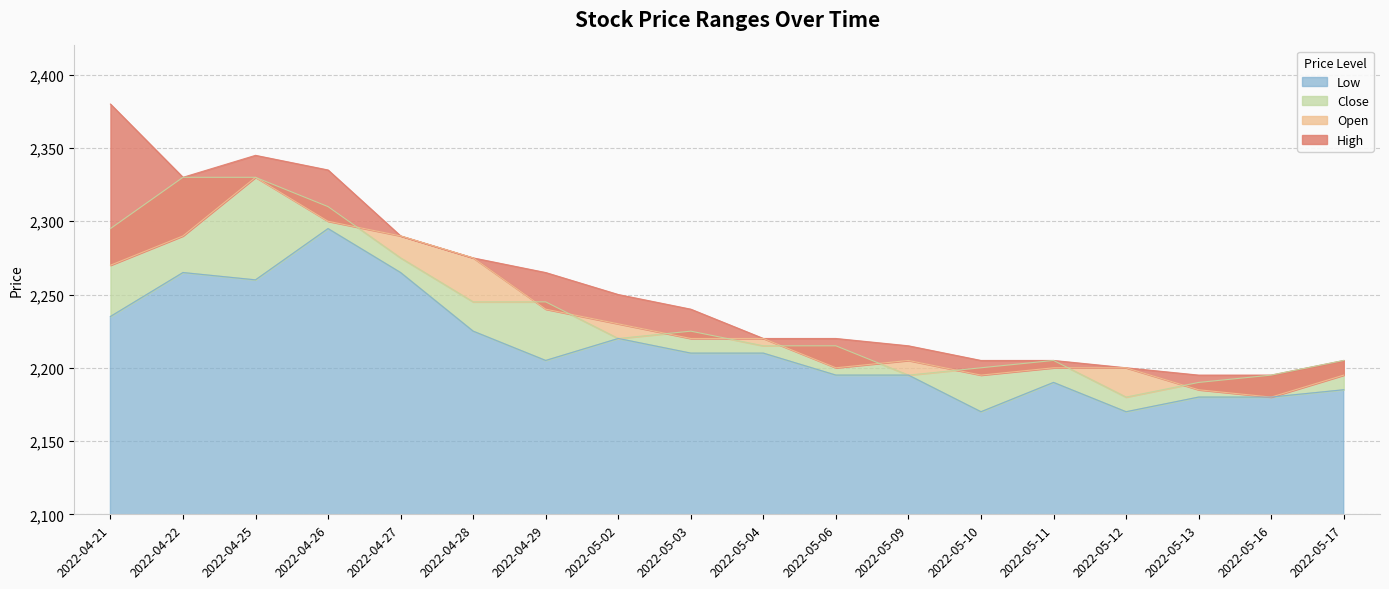

How many categories are shown in the chart?

18